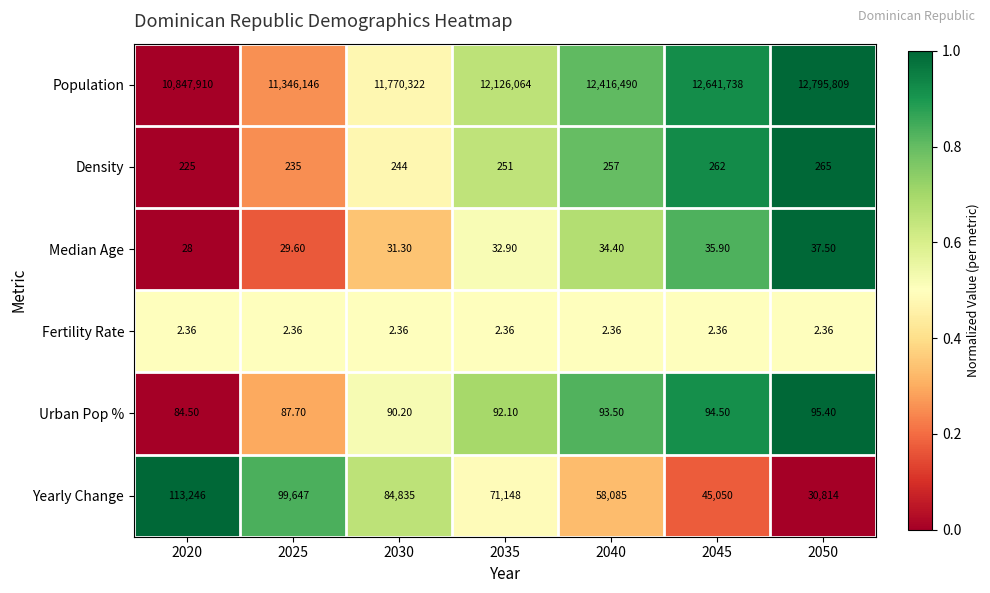

How many series are shown in this chart?

6